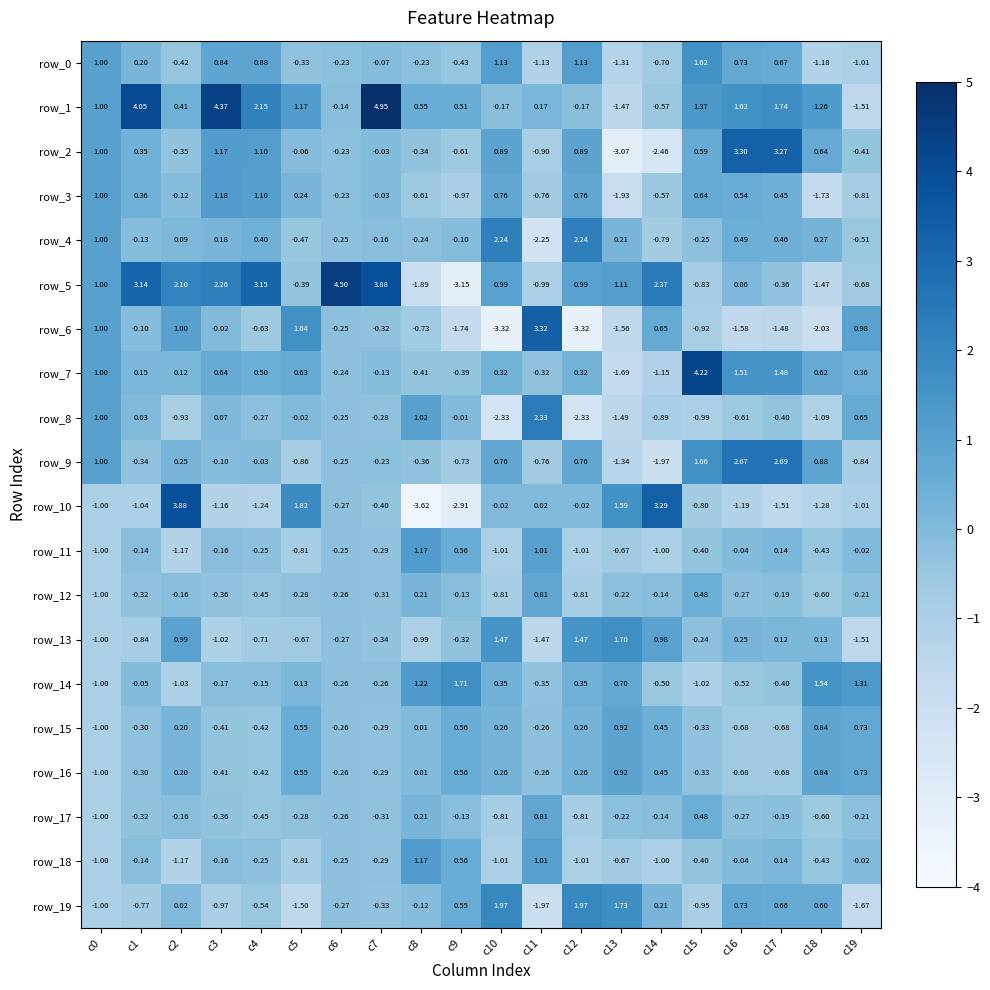

Between c8 and c16, which series saw the biggest shift?

row_2